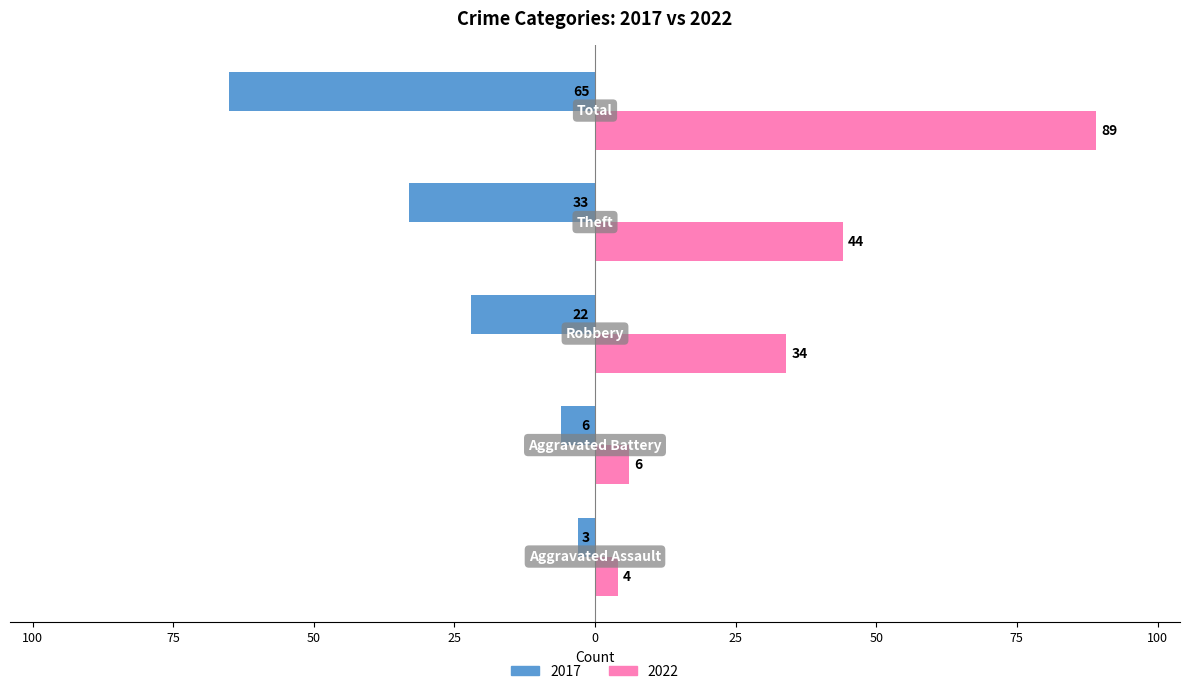

Where does the 2017 series first go above -22?

Aggravated Assault